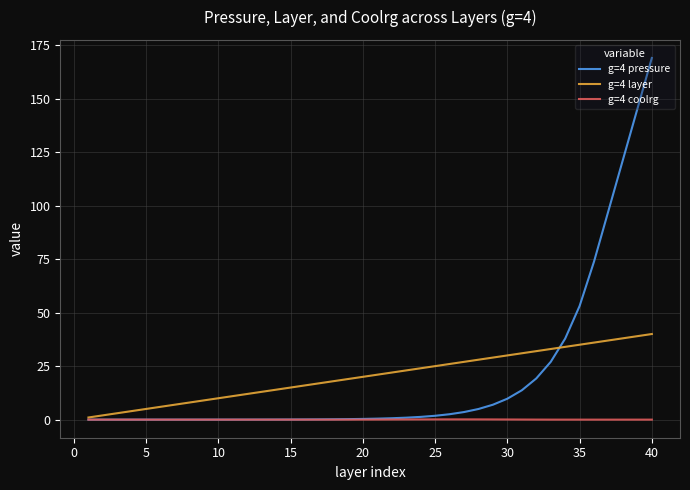

List the series in order of their peak value, lowest first.

g=4 coolrg, g=4 layer, g=4 pressure